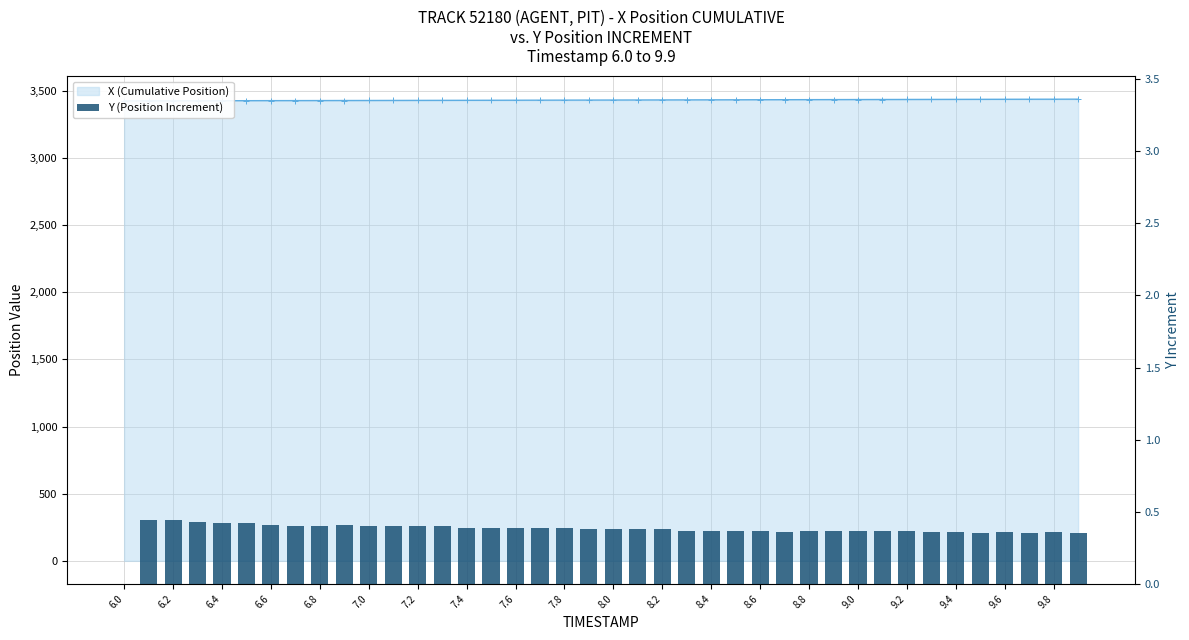

Between 29 and 33, which is larger?

33